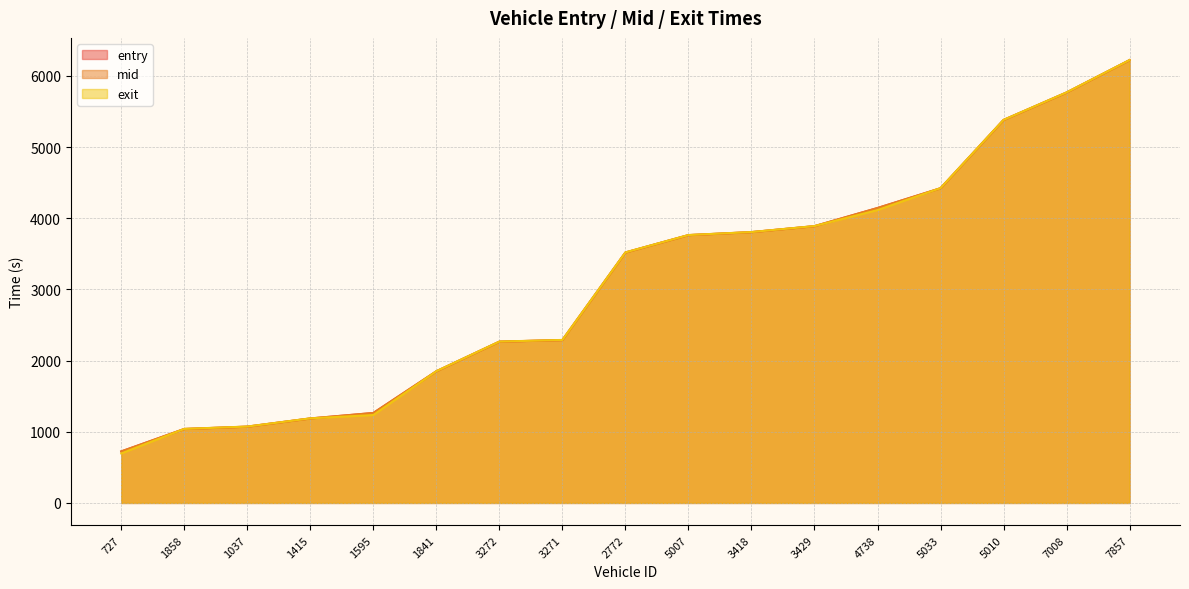

True or false: entry and mid intersect in this chart.

False